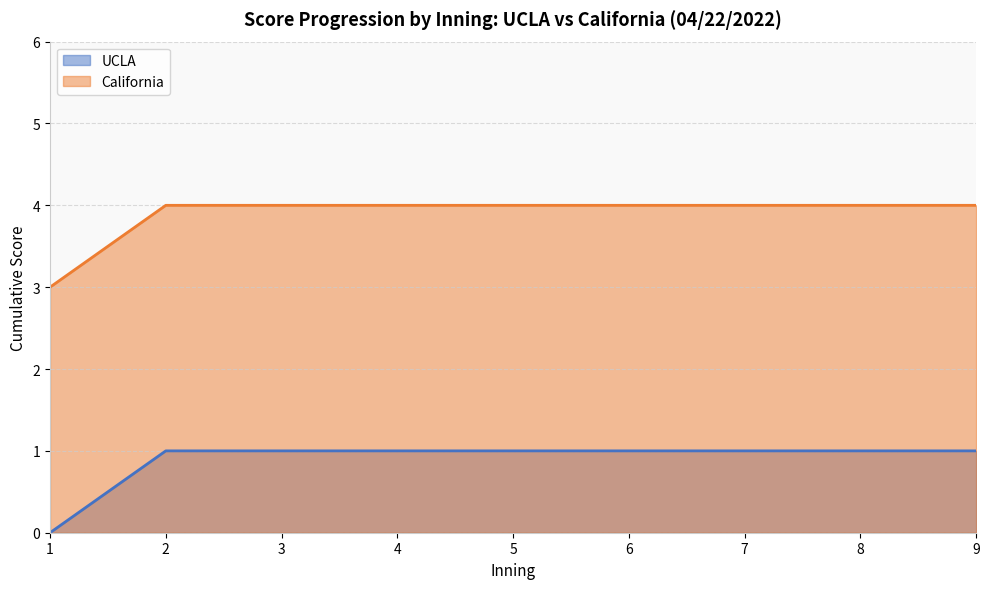

What is the maximum value for California?

4